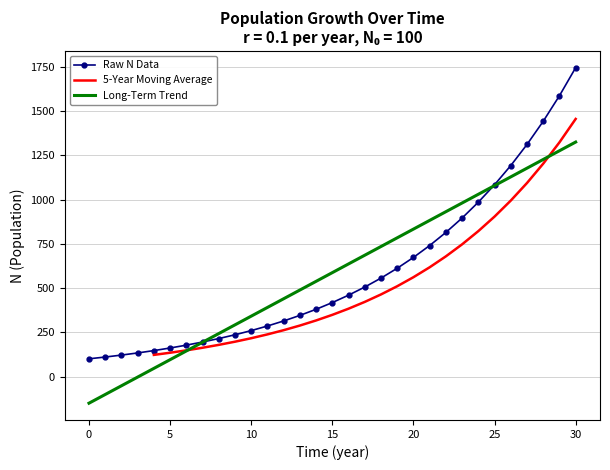

True or false: the data shows 242.8 at 24.

False